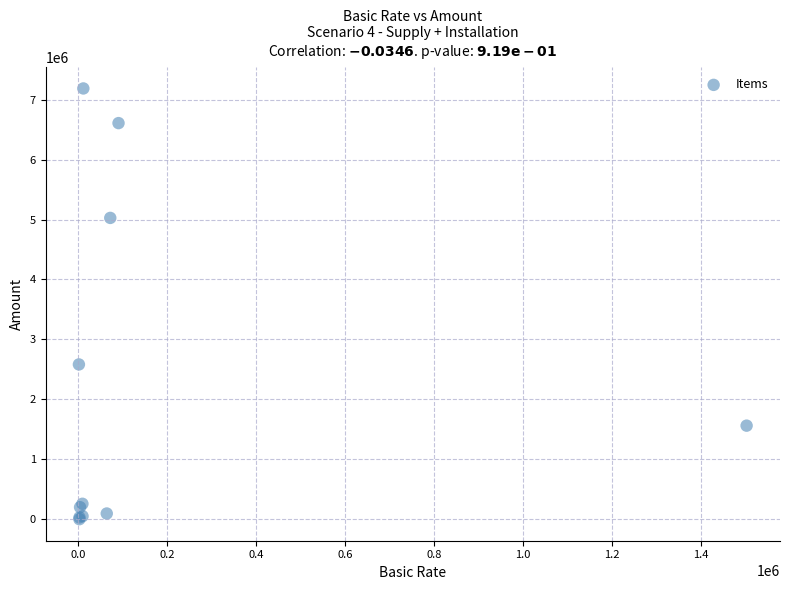

What Y value in the scatter plot is closest to 3593235?

2579403.8